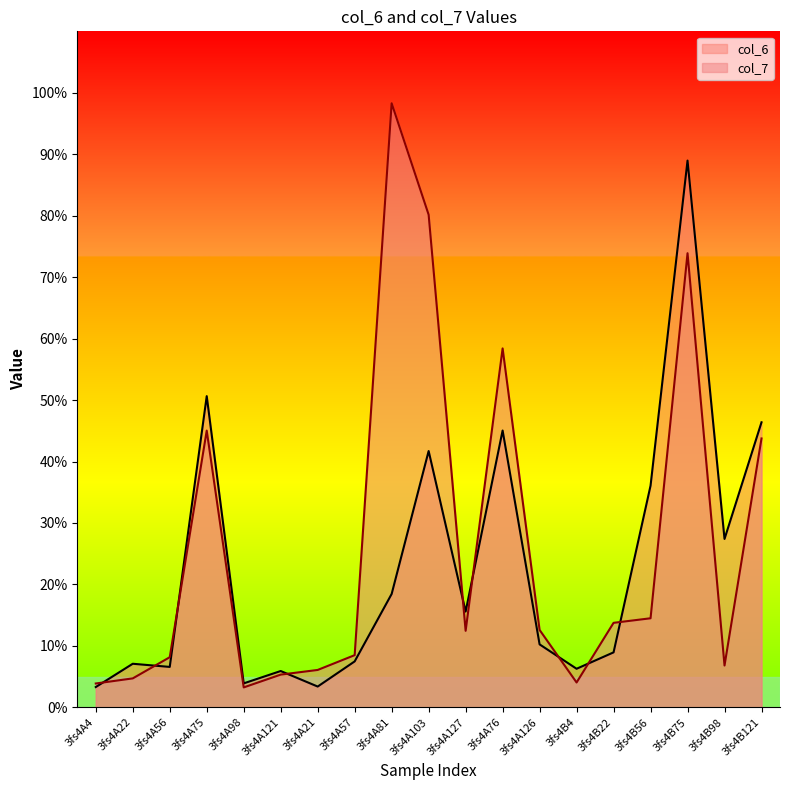

What is the value of the col_6 point at the 1st from the left?

3.3